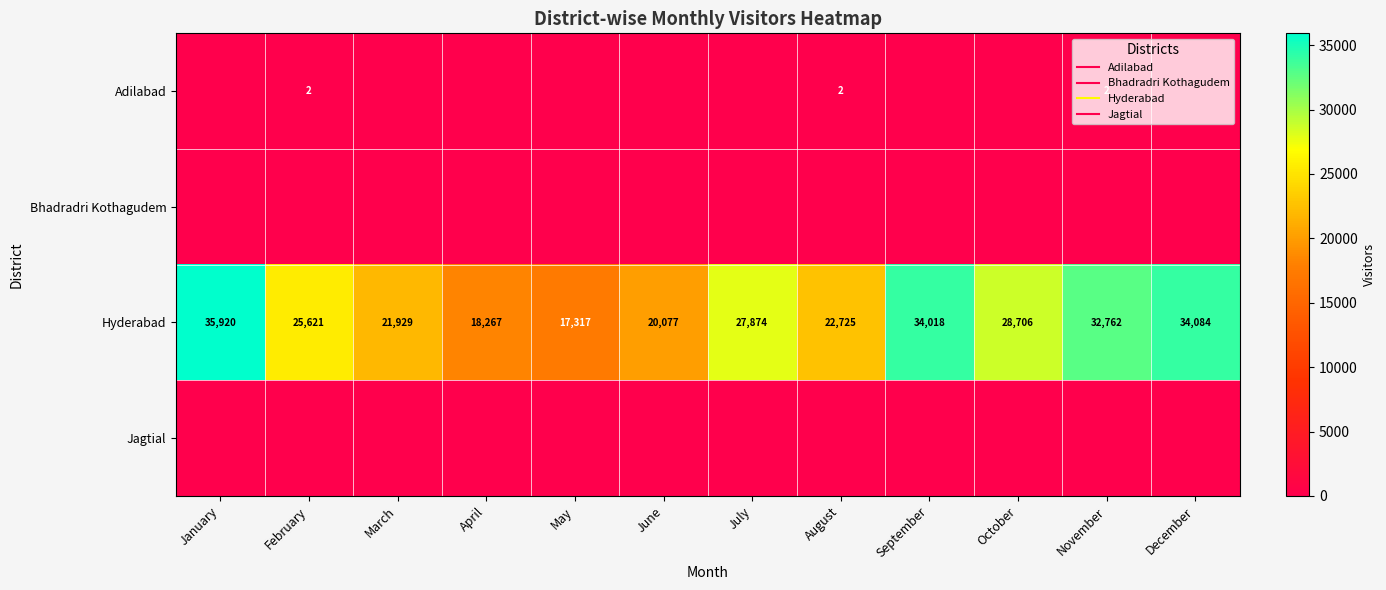

The Hyderabad series shows 40182 at February. True or false?

False